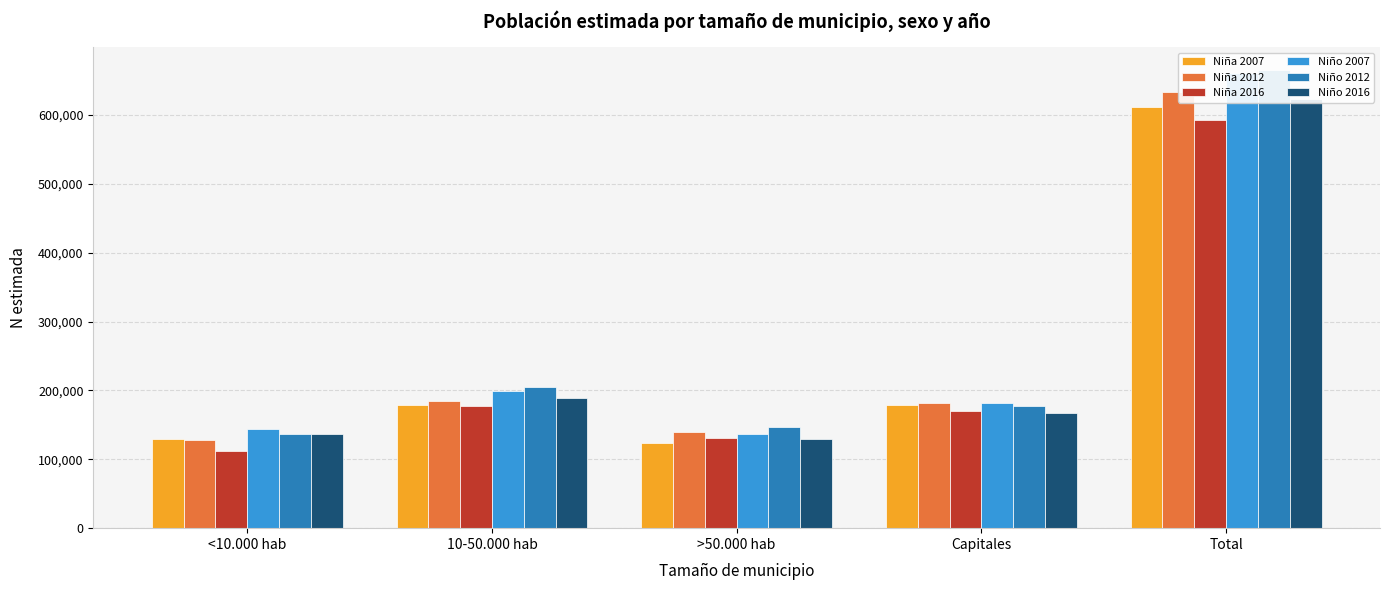

True or false: Niña 2016 has a value of 592276 at Total.

True